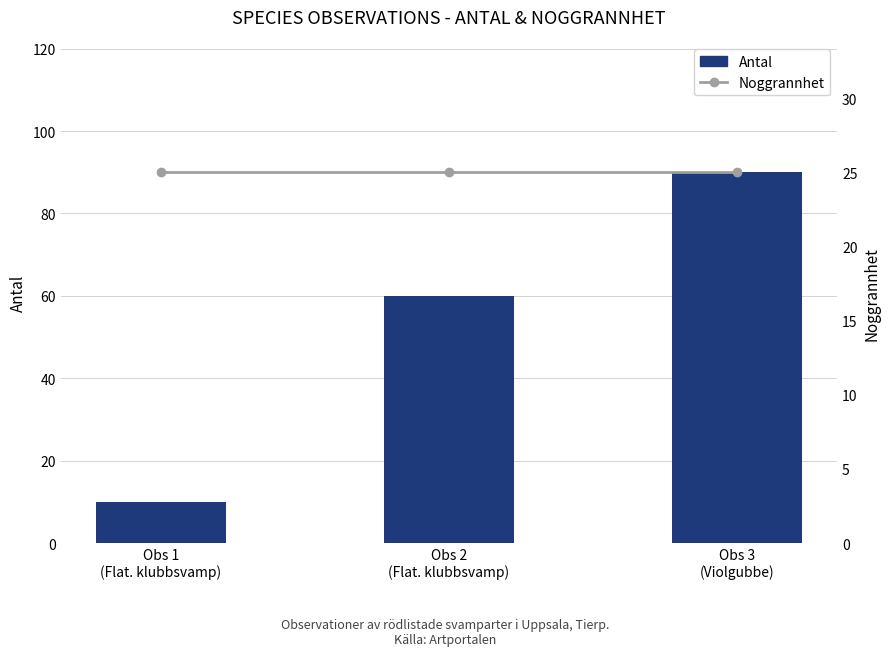

At which label does Noggrannhet reach its peak?

Obs 1
(Flat. klubbsvamp)